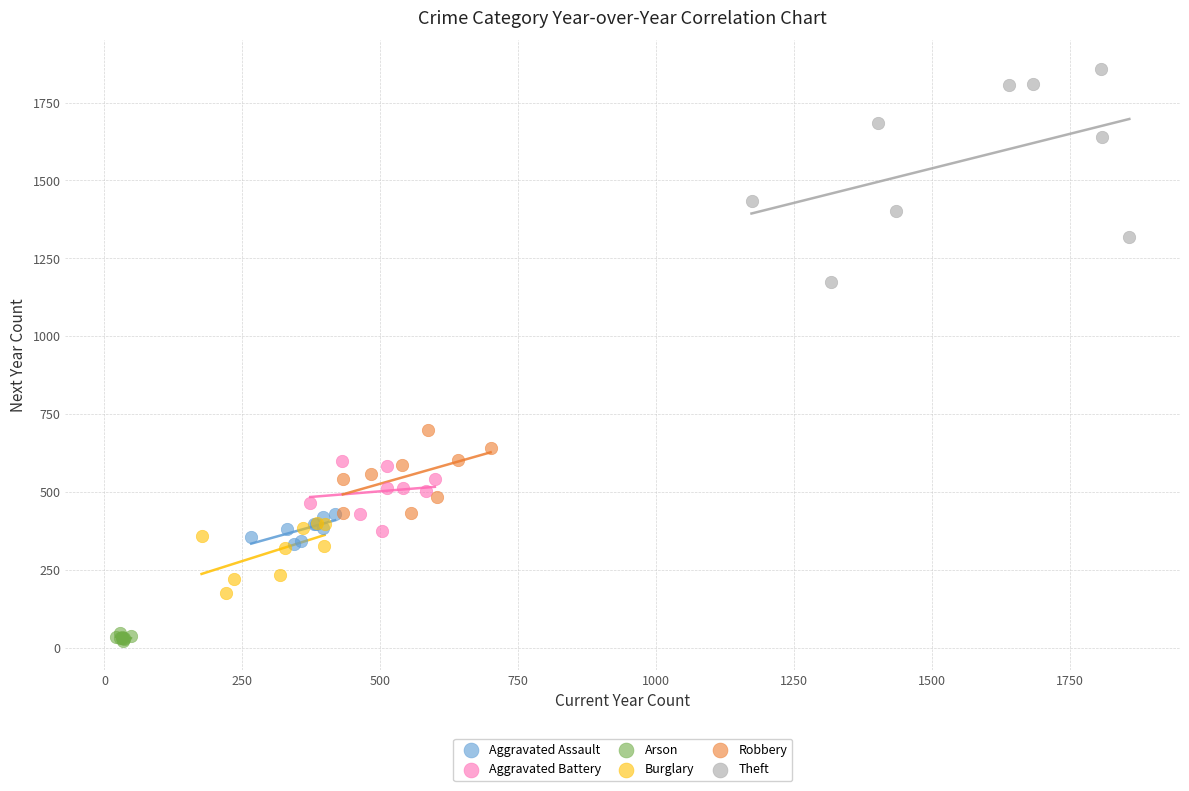

Which series has the widest spread of Y values?

Theft